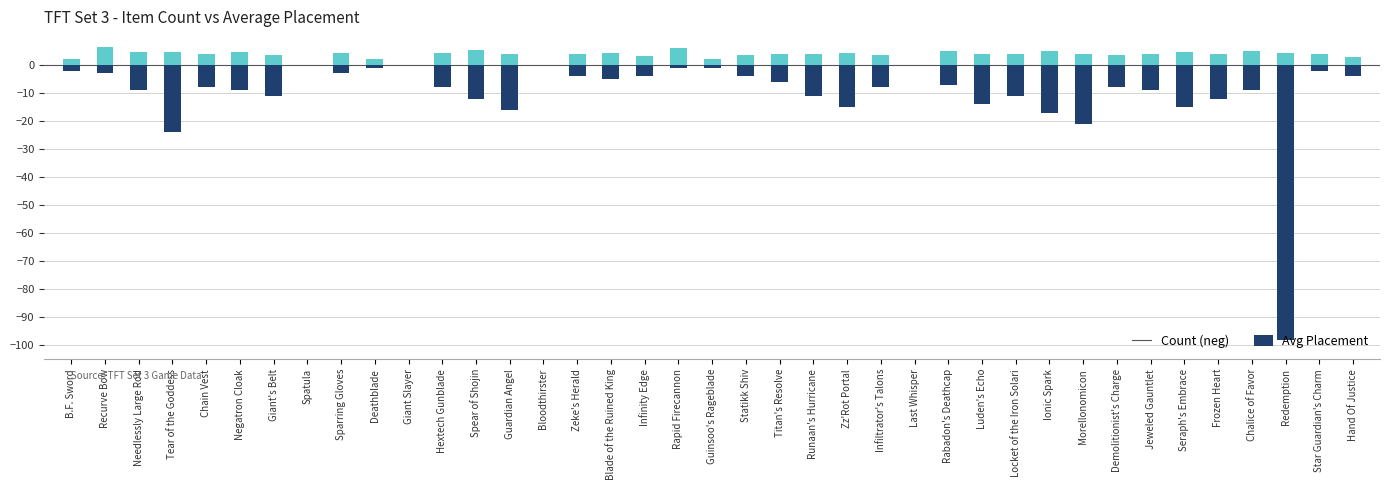

At which label is Avg Placement closest to 3?

Hand Of Justice